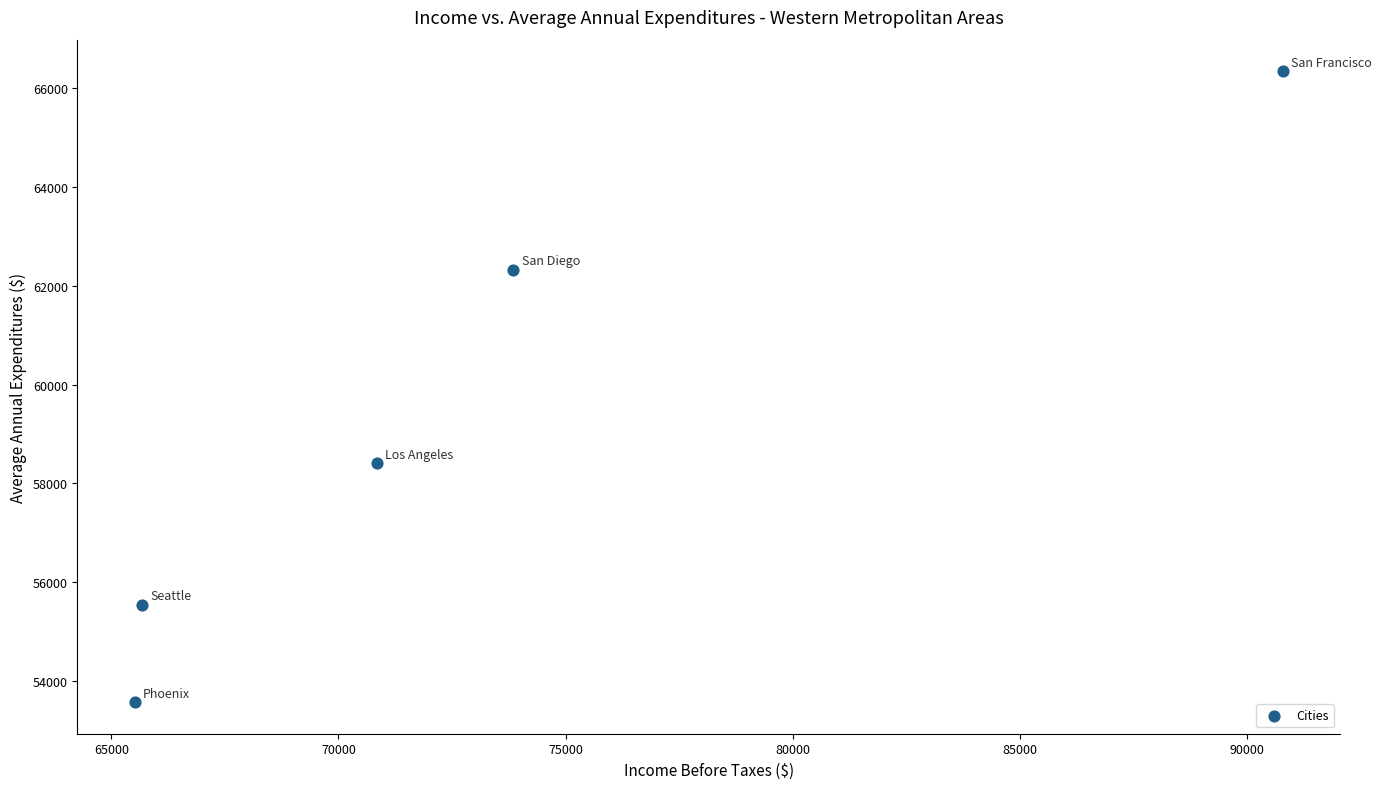

What is the range of X values (max minus min)?

25261